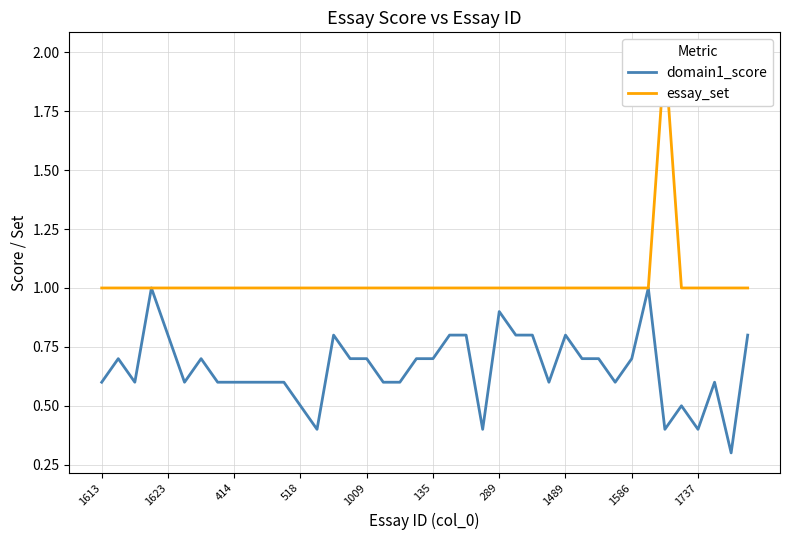

What are all the series names shown in the legend?

domain1_score, essay_set